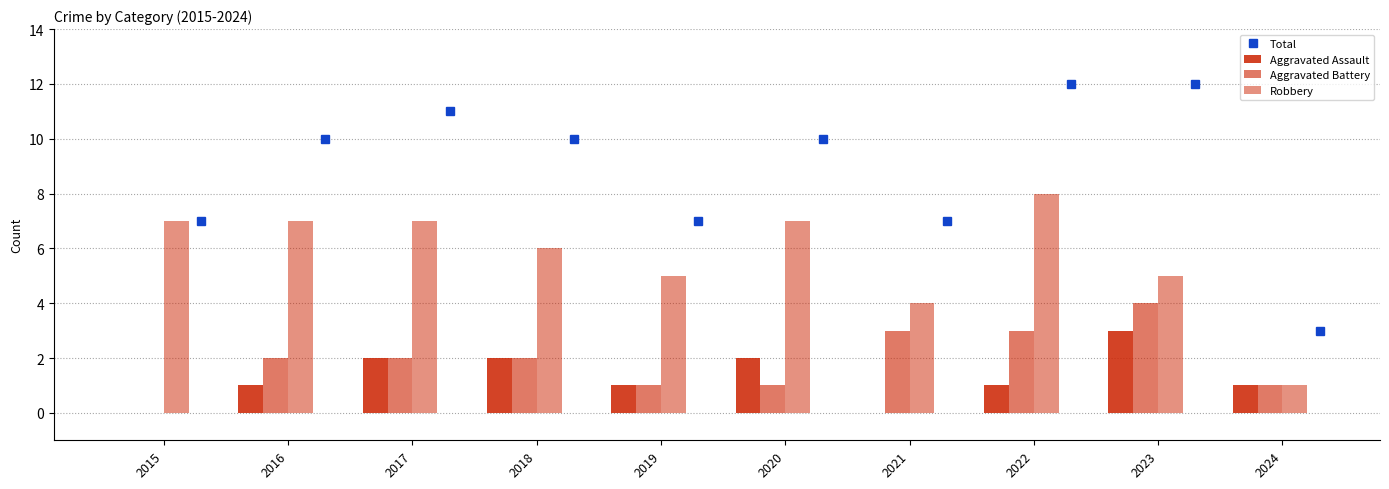

What is the value of the Total point at the 9th from the left?

12